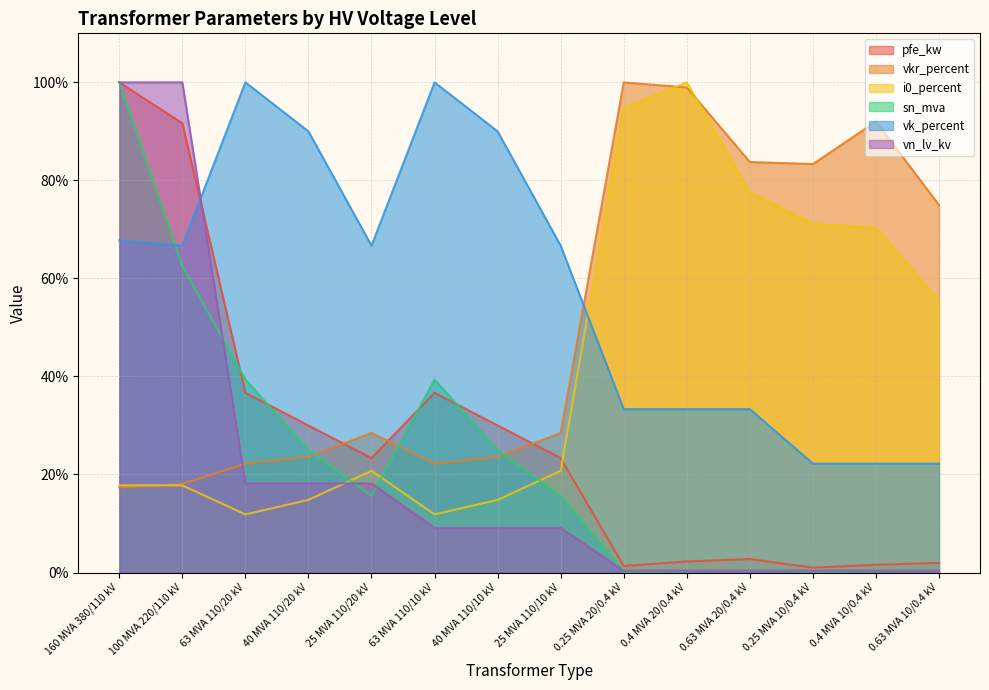

How many intersections are there between vn_lv_kv and pfe_kw?

1